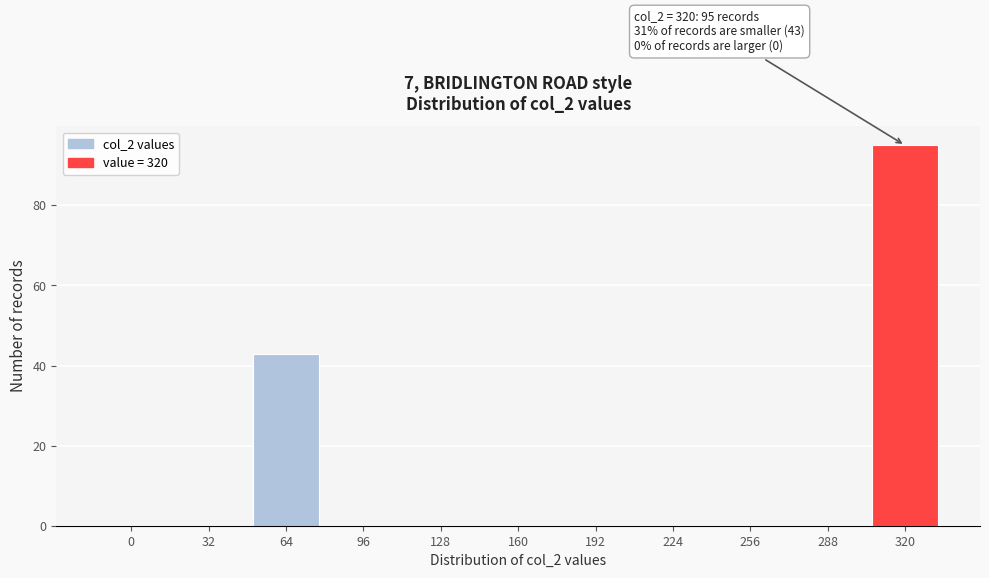

Reading right to left, transcribe all the data shown in this chart.

320=95	288=0	256=0	224=0	192=0	160=0	128=0	96=0	64=43	32=0	0=0